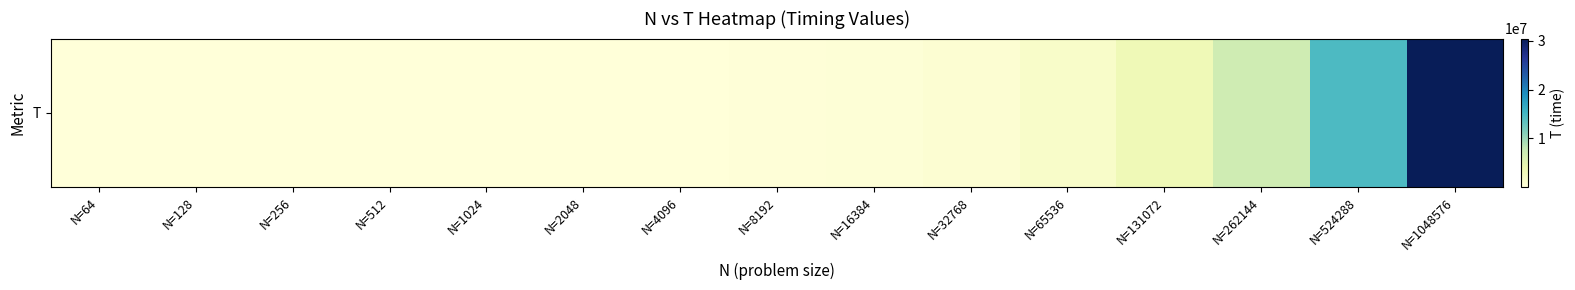

Reading left to right, what are all the values shown in this chart?

493	1234	2875	6489	14444	31874	70320	153180	330733	712349	1519094	3231456	6846479	14453295	30466615